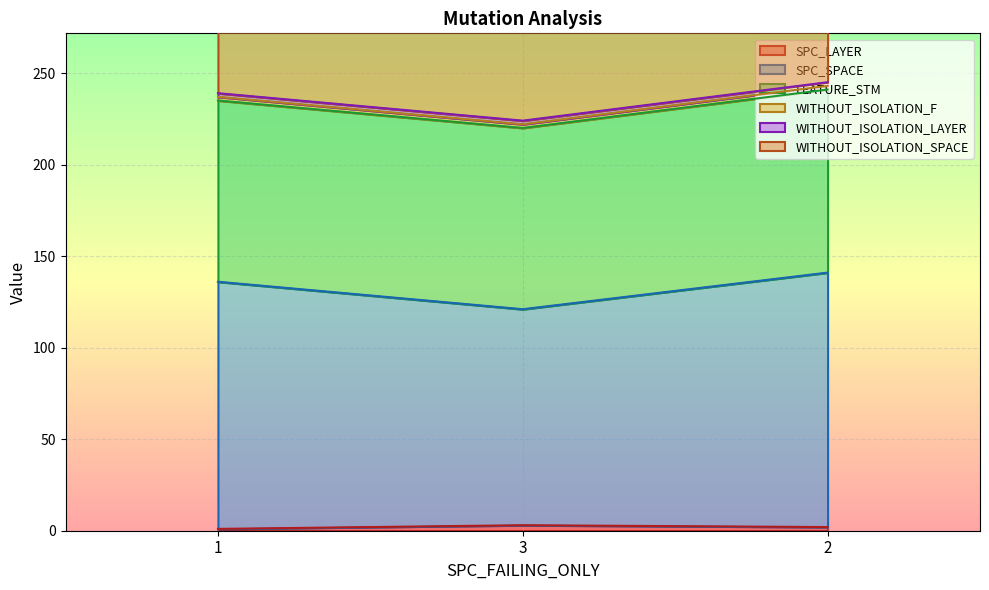

At 3, list the series in order from largest to smallest.

WITHOUT_ISOLATION_SPACE, SPC_SPACE, FEATURE_STM, SPC_LAYER, WITHOUT_ISOLATION_F, WITHOUT_ISOLATION_LAYER